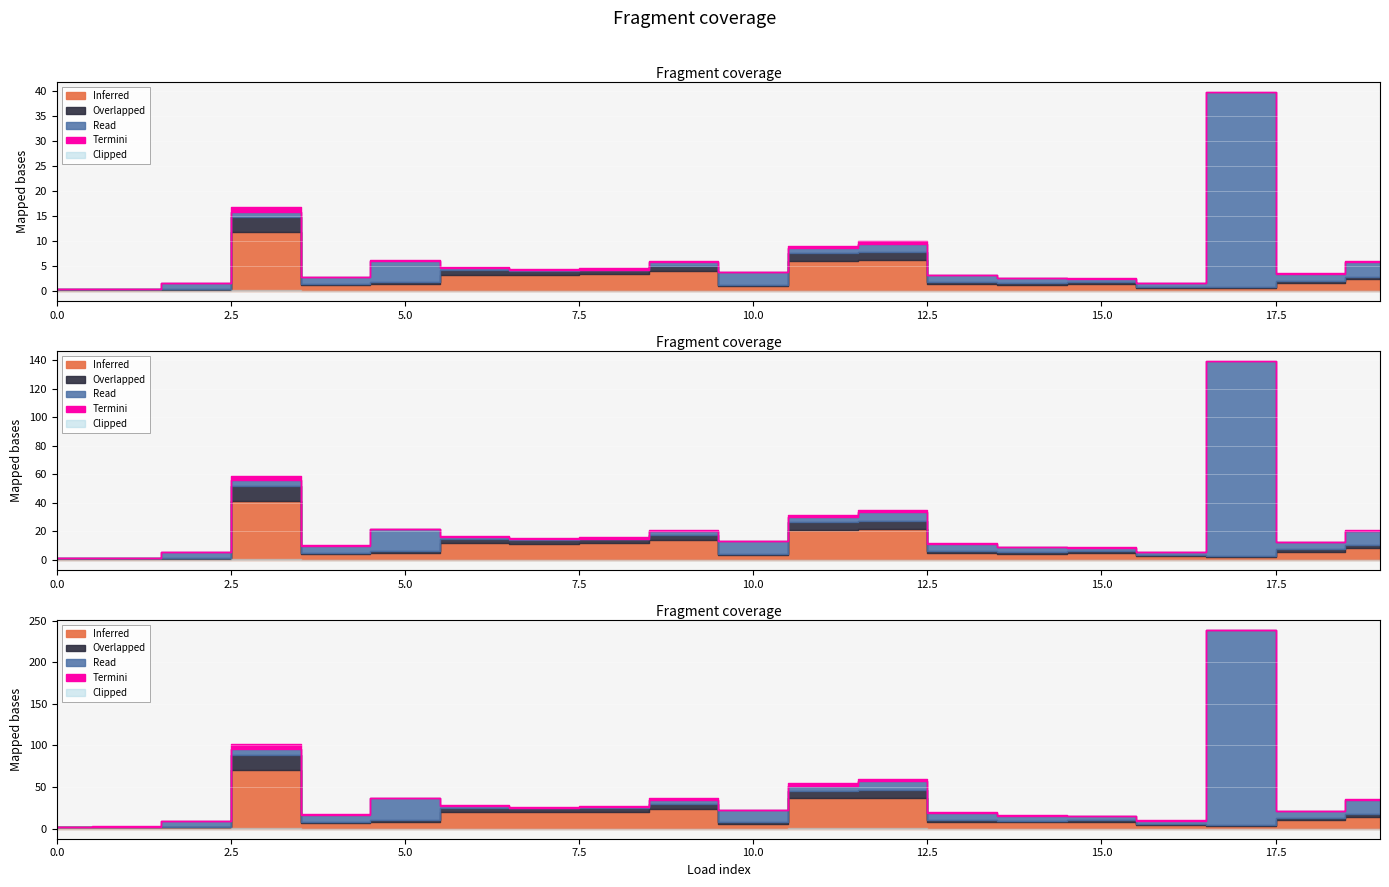

At which category is the sum across all series the highest?

17